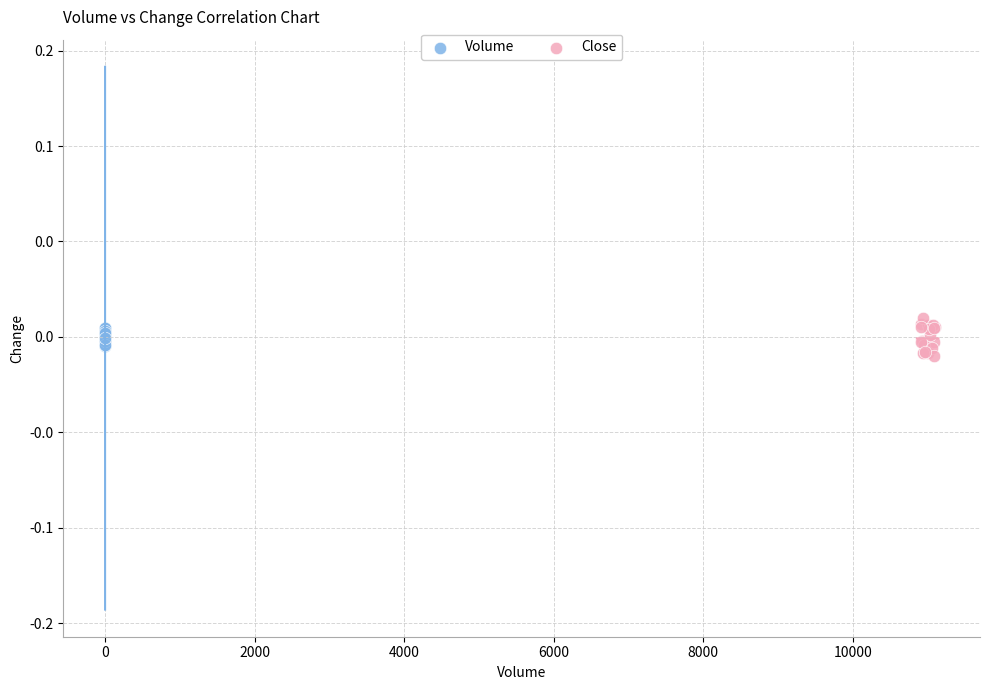

What are all the series names shown in the legend?

Volume, Close